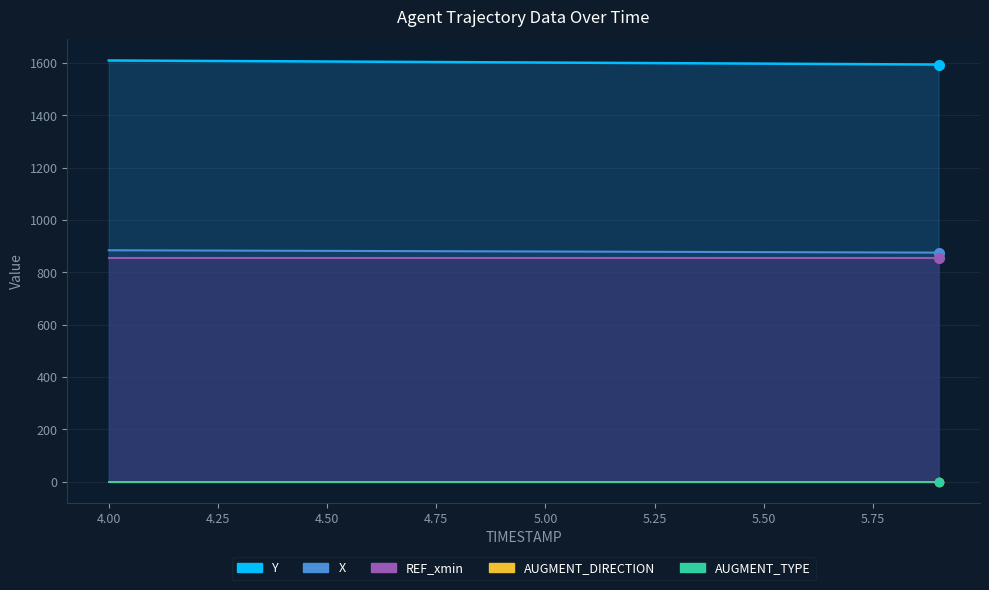

What position from the left is 5.6?

17